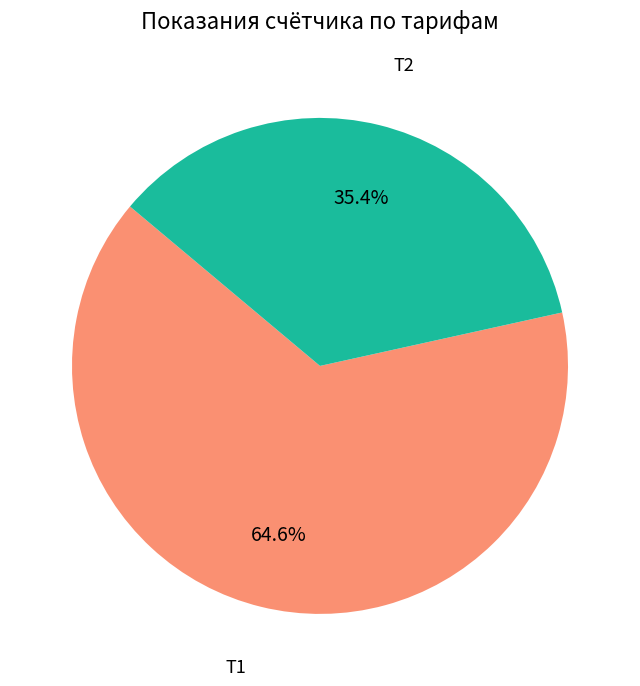

Does any single category account for the majority?

Yes